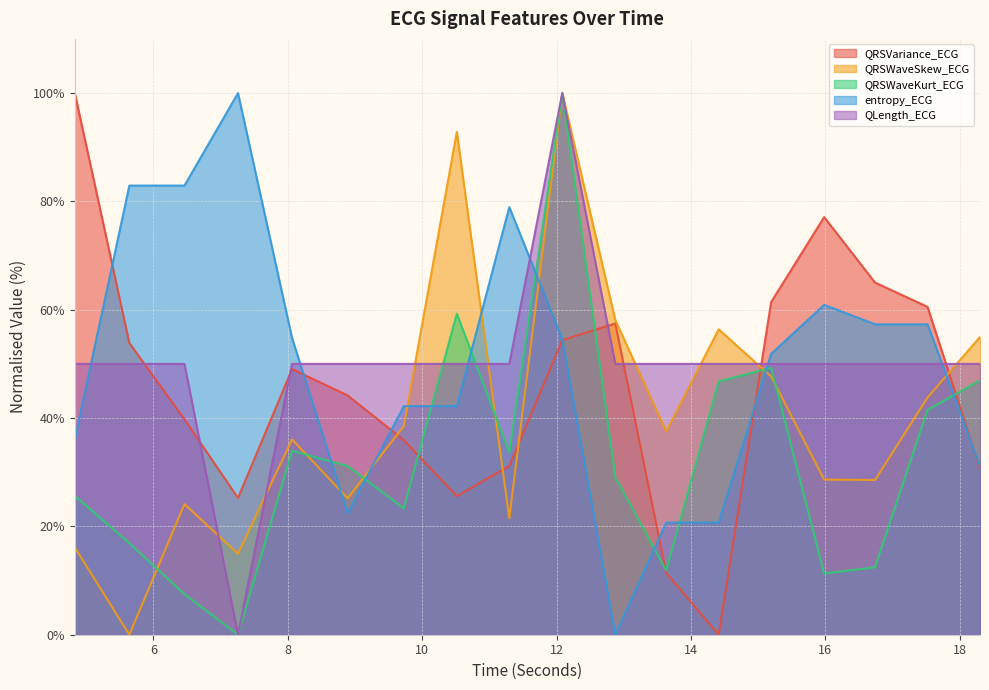

True or false: QLength_ECG has a value of 16.6 at 11.296875.

False